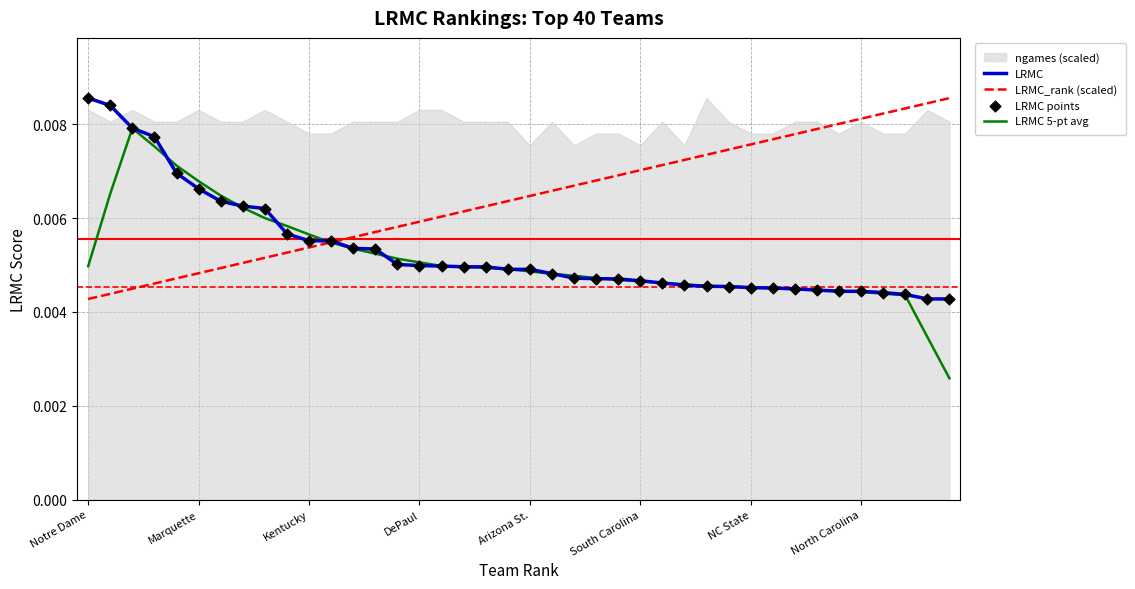

At how many categories does at least one series exceed 0?

40